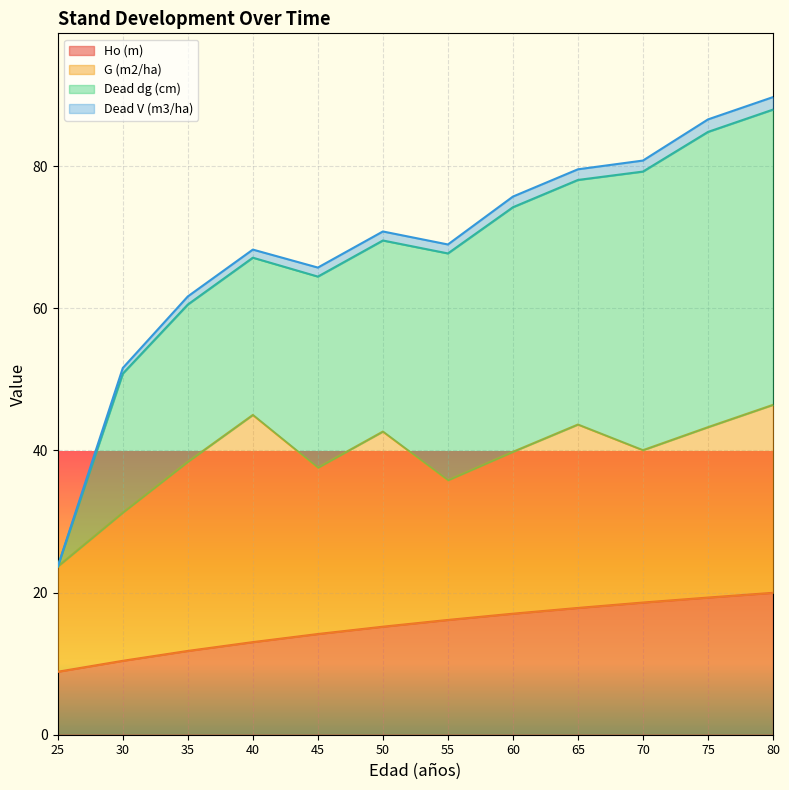

Between 75 and 80, which series saw the biggest shift?

Dead V (m3/ha)